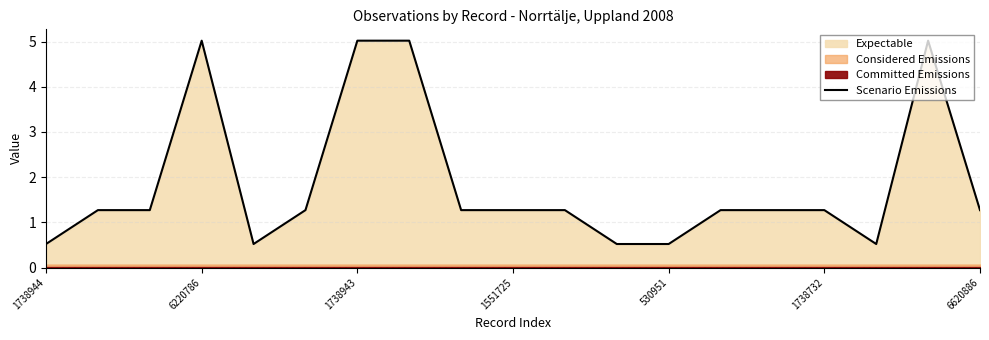

The value of Scenario Emissions at 6220786 is 5.0. True or false?

True